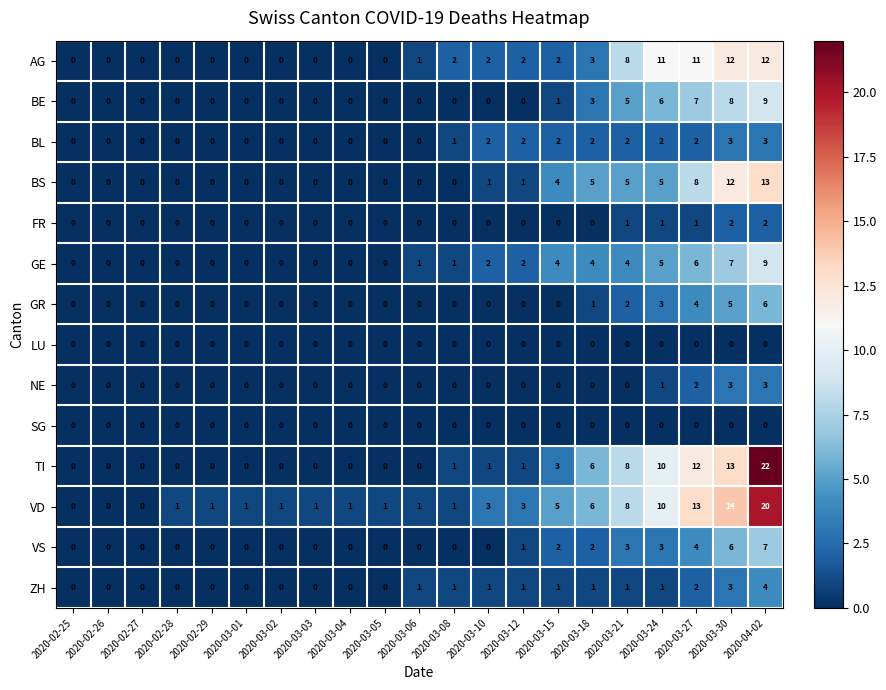

At which category is the sum across all series the highest?

2020-04-02